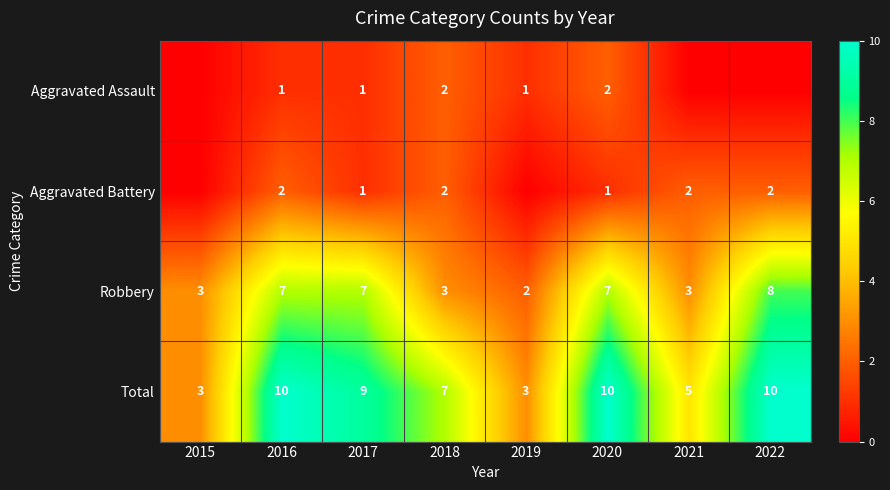

At 2020, list the series in order from largest to smallest.

Total, Robbery, Aggravated Assault, Aggravated Battery